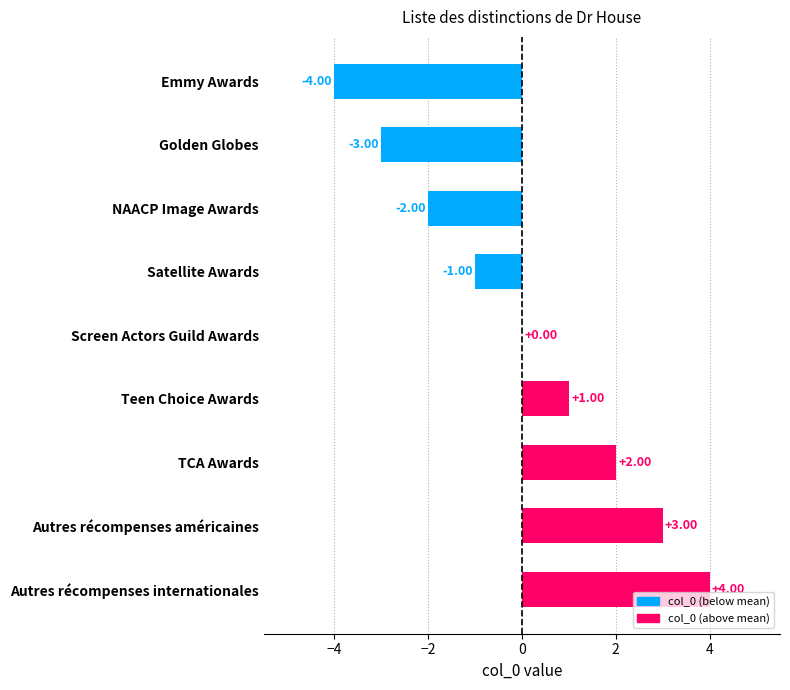

At which label is the value closest to 0?

Screen Actors Guild Awards